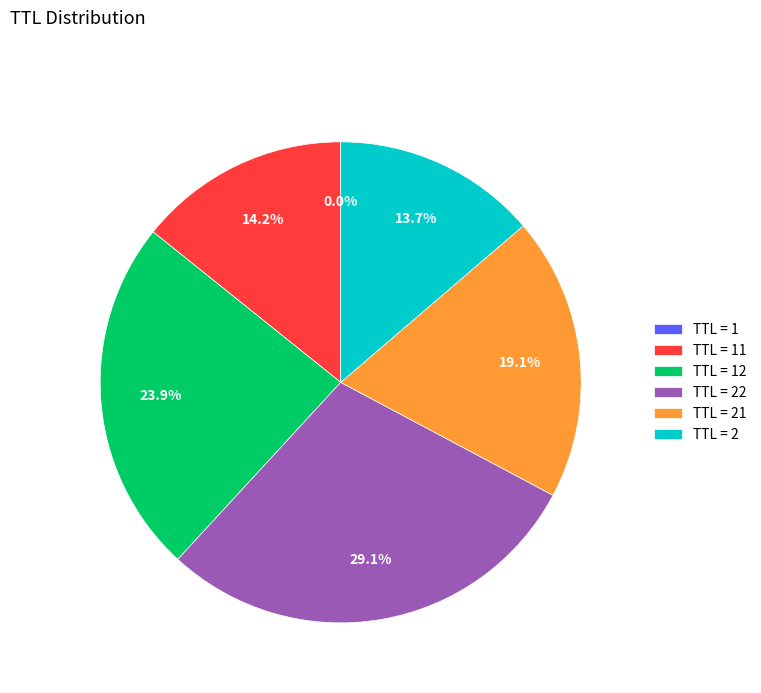

Does any single category account for the majority?

No